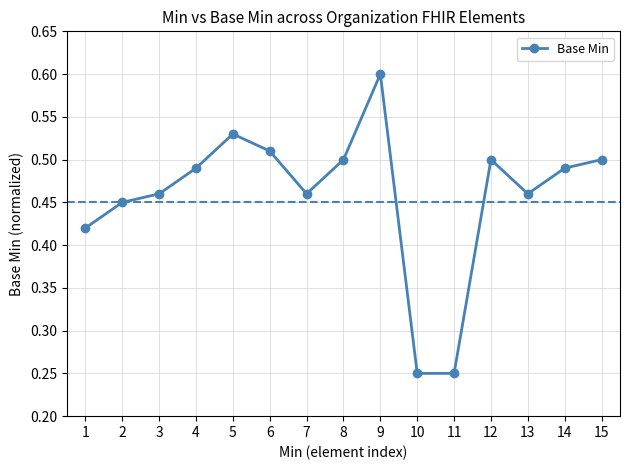

How many points are higher than both their immediate neighbors (excluding endpoints)?

3